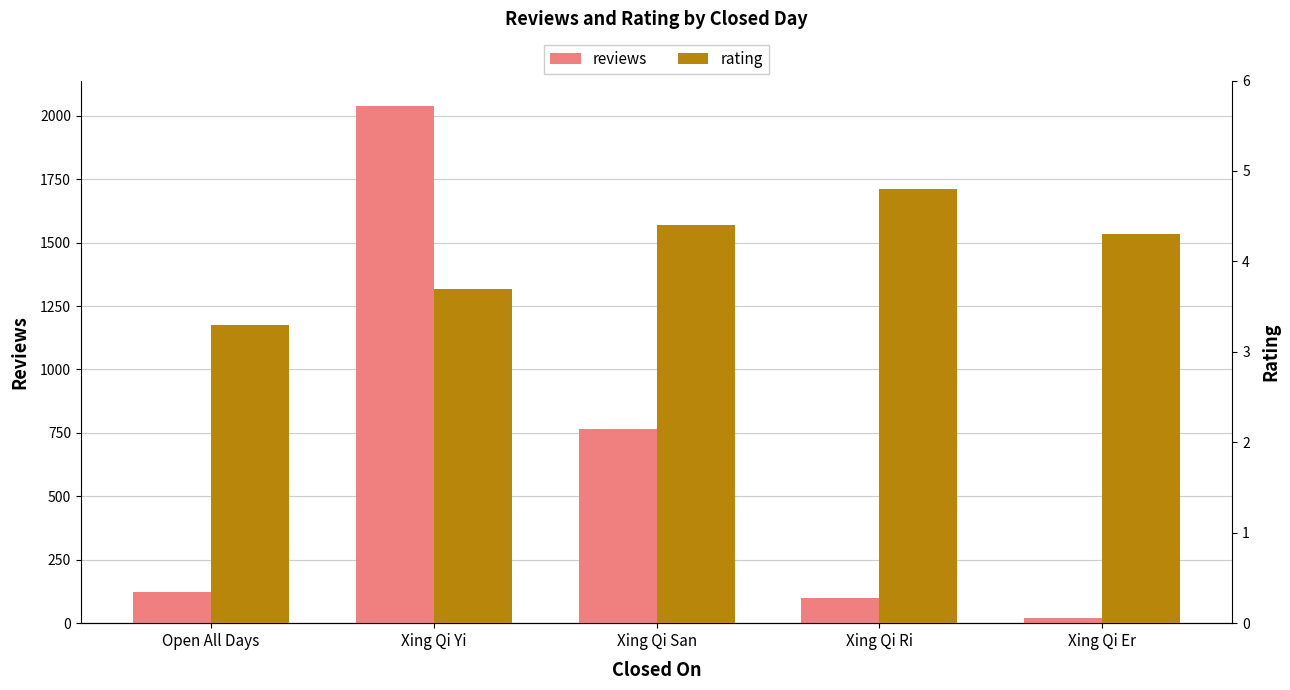

Where is rating nearest to the value 4?

Xing Qi Yi